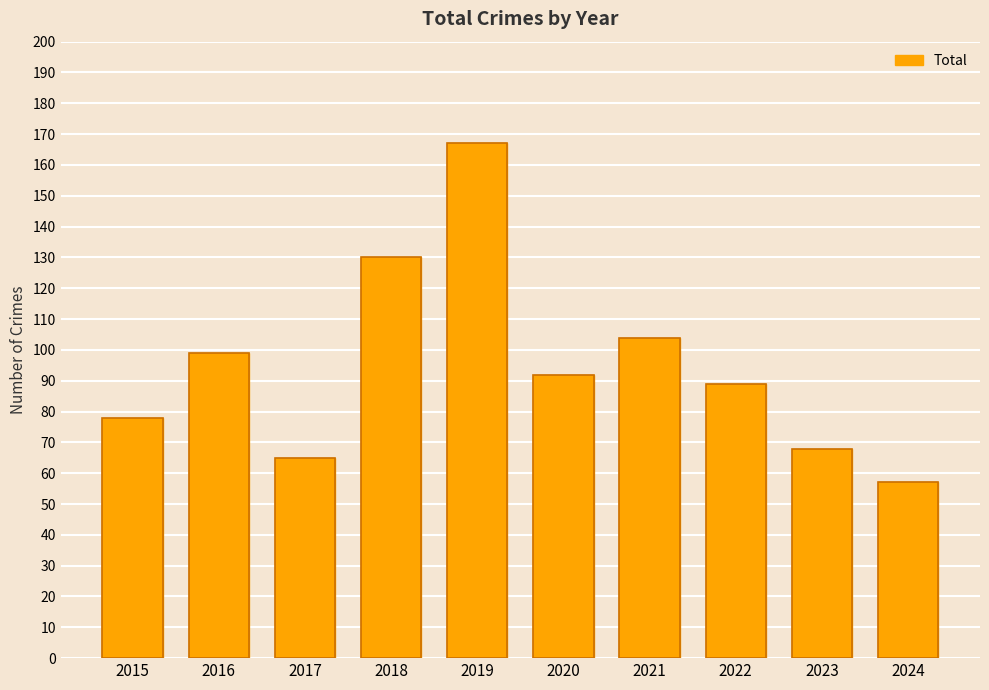

Rank the categories by value from lowest to highest.

2024, 2017, 2023, 2015, 2022, 2020, 2016, 2021, 2018, 2019